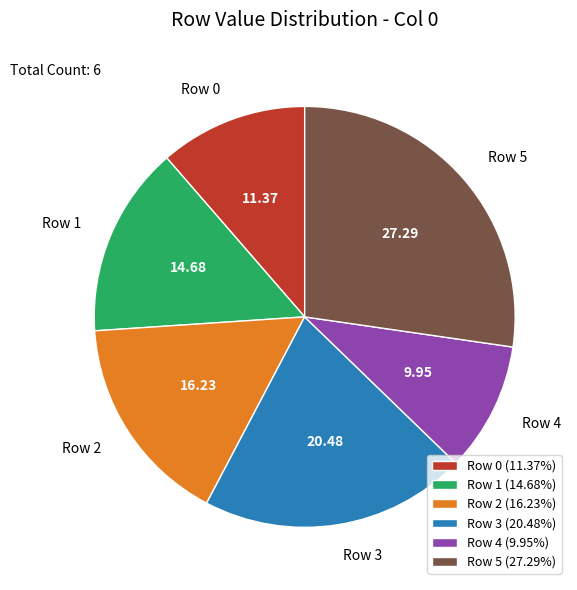

Rank the categories by value from highest to lowest.

Row 5, Row 3, Row 2, Row 1, Row 0, Row 4